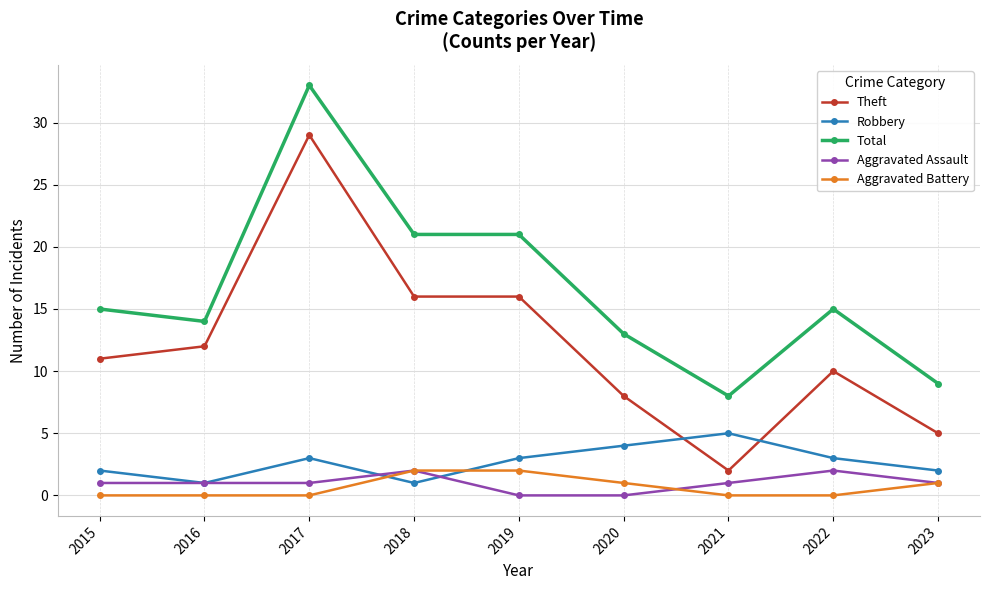

True or false: Robbery and Total intersect in this chart.

False